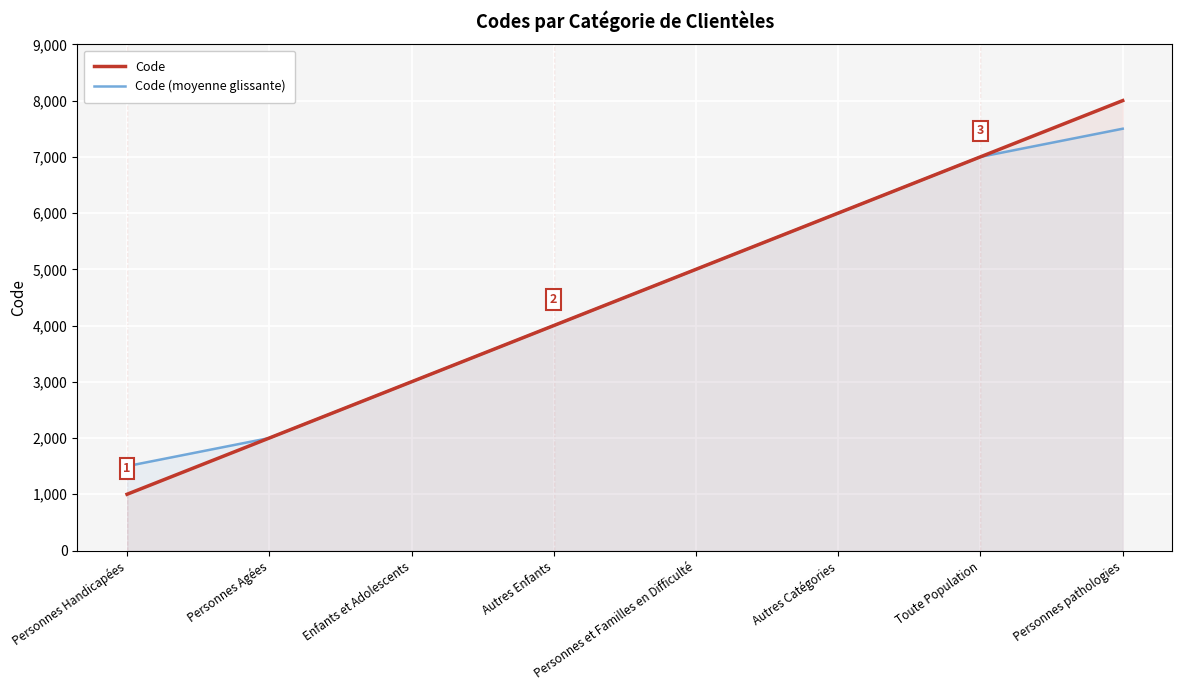

The Code series shows 3000 at Enfants et Adolescents. True or false?

True